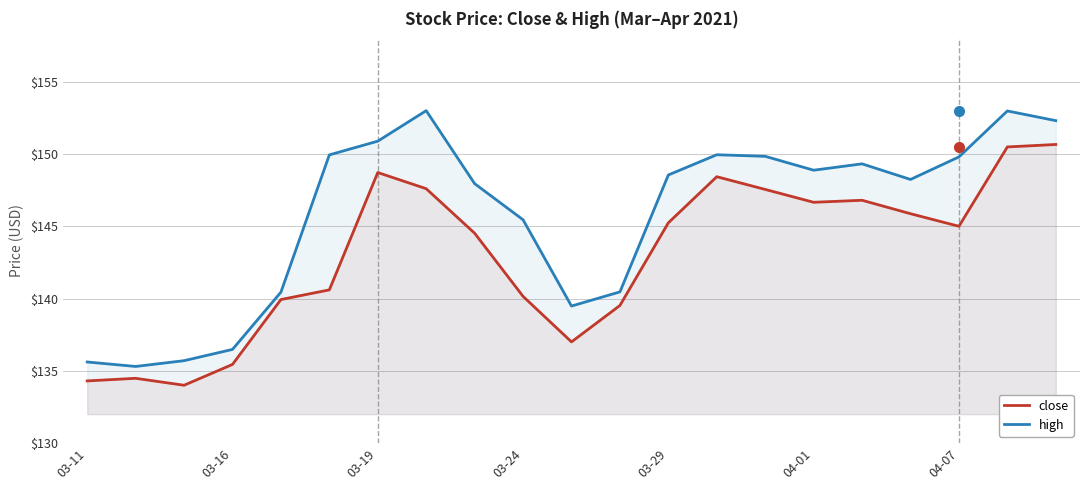

What is the average value of the high series?

145.7